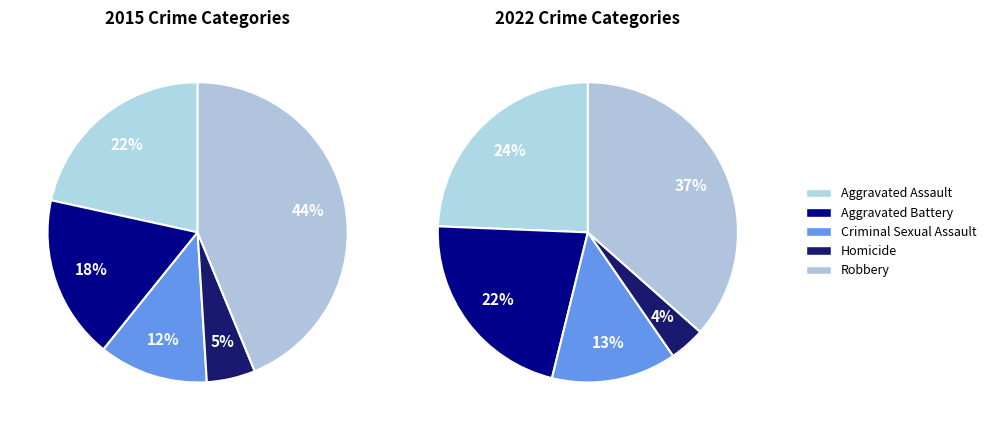

Does Robbery account for over 50% of the chart?

No